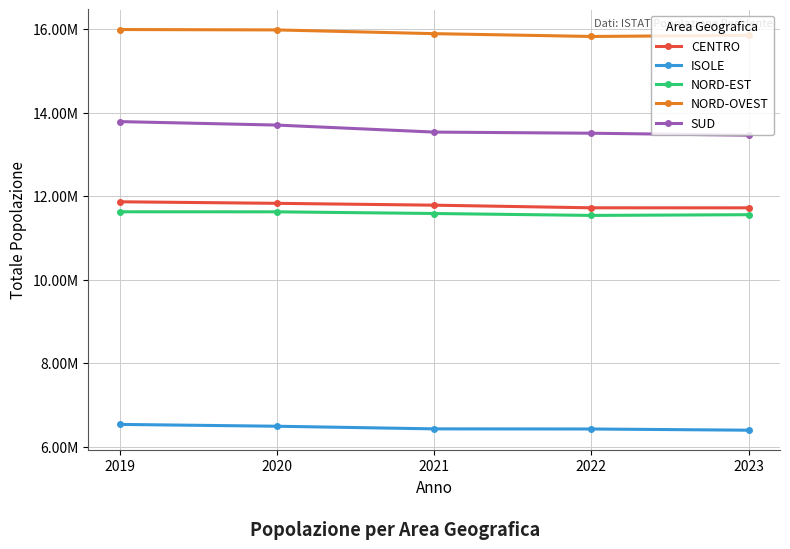

What is the maximum value shown in the chart?

15998031